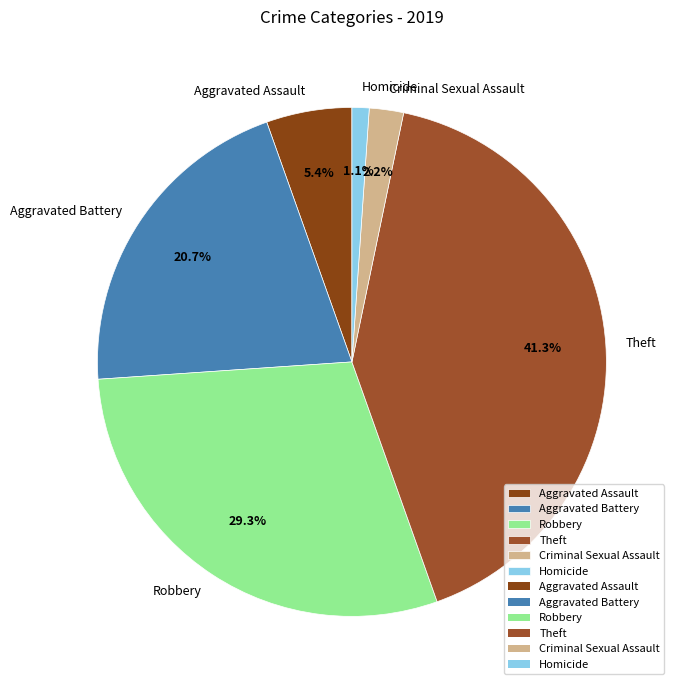

Which has a higher value, Criminal Sexual Assault or Theft?

Theft